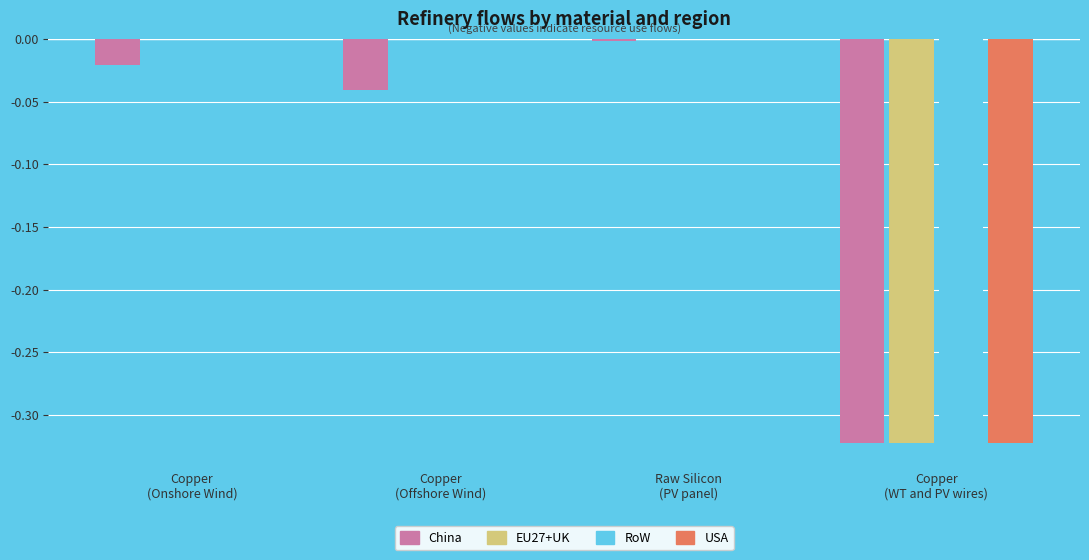

The EU27+UK series shows -0.6 at Copper
(WT and PV wires). True or false?

False